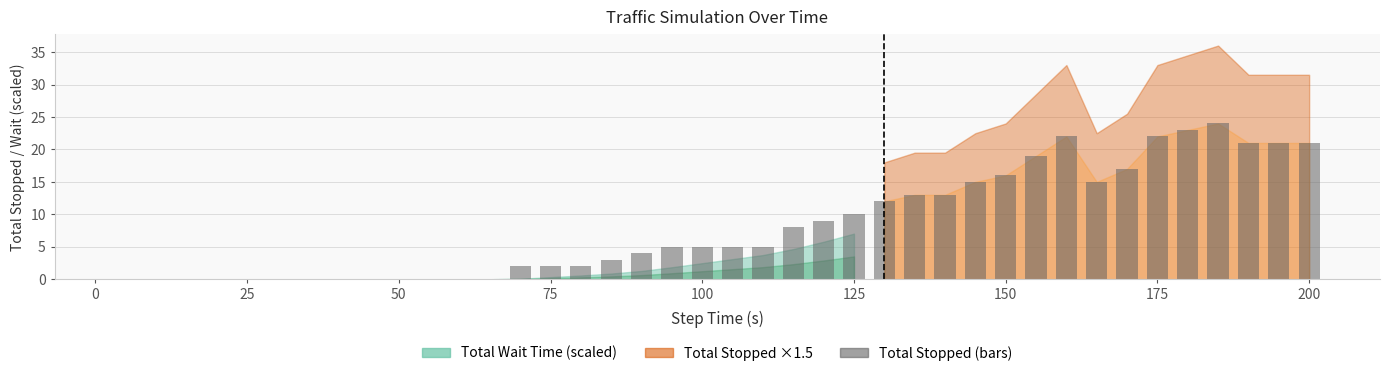

Reading left to right, what are all the values shown in this chart?

0	0	0	0	0	0	0	0	0	0	0	0	0	2	2	2	3	4	5	5	5	5	8	9	10	12	13	13	15	16	19	22	15	17	22	23	24	21	21	21